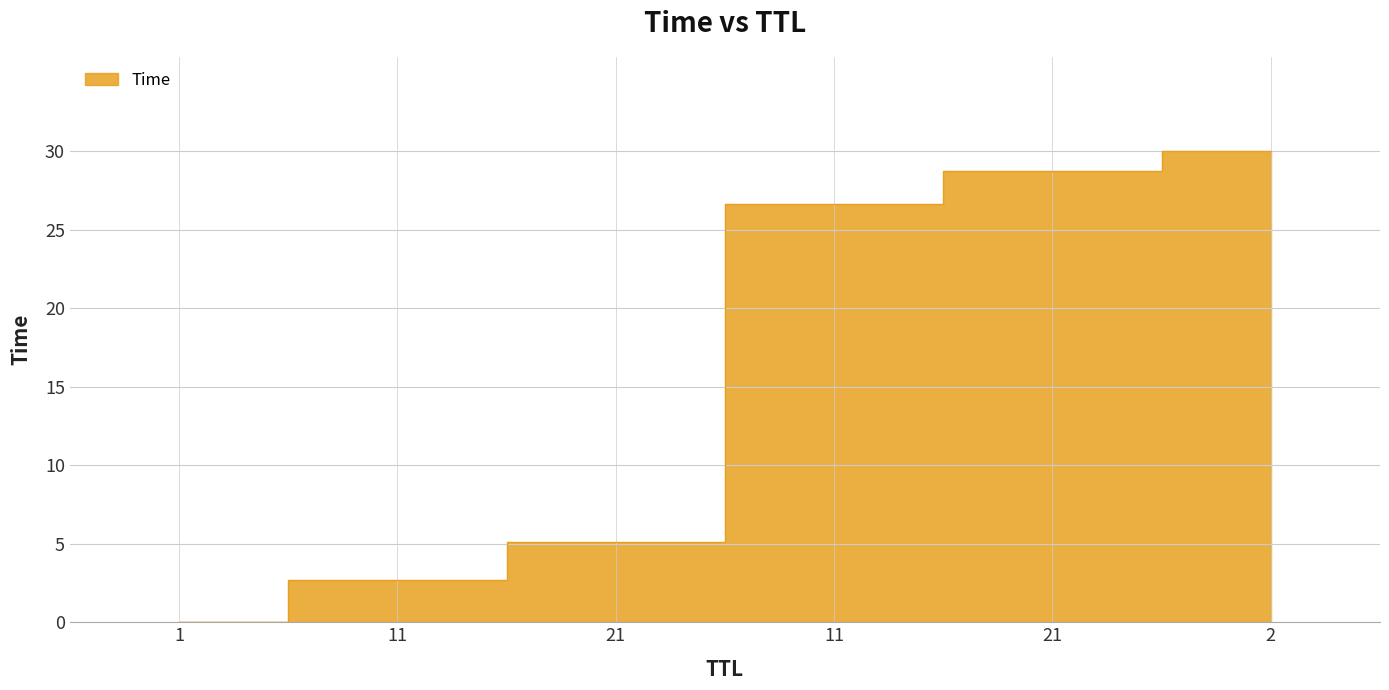

Reading right to left, transcribe all the data shown in this chart.

2=30.0	21=28.7	11=26.6	21=5.1	11=2.7	1=0.0